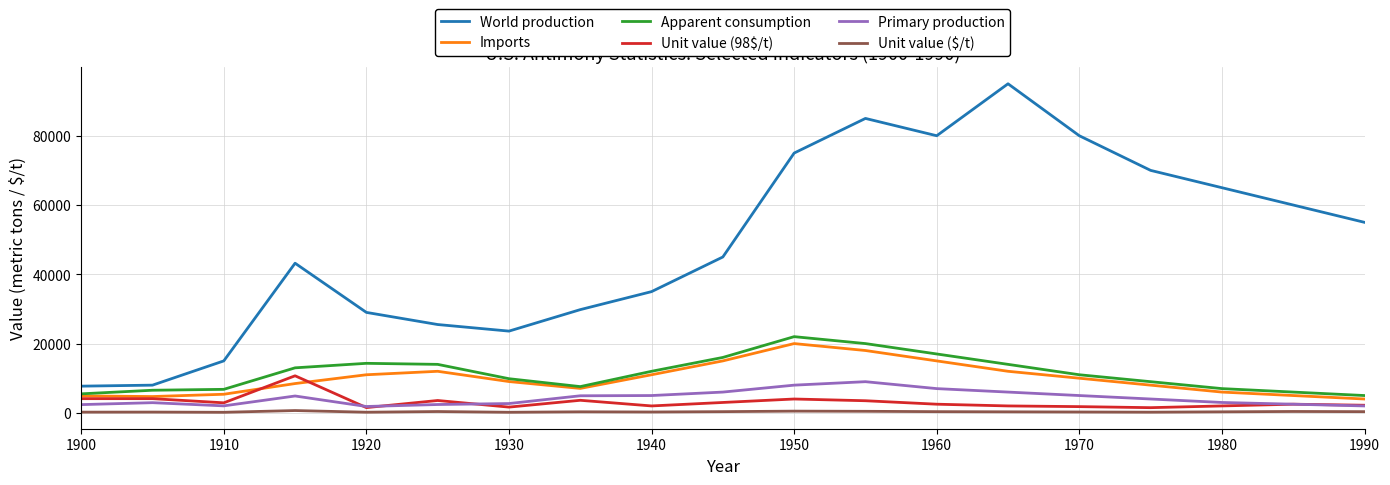

True or false: Apparent consumption and Unit value ($/t) cross at least once.

False